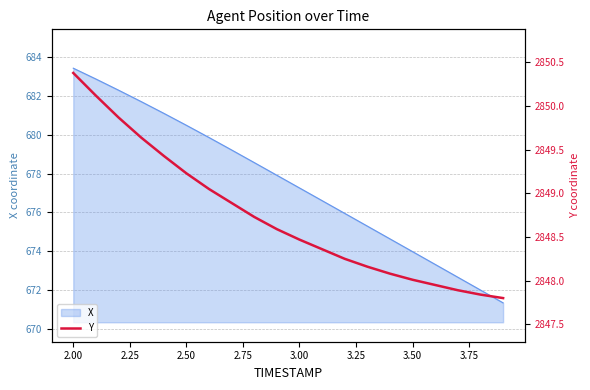

True or false: X has a value of 397.2 at 2.00.

False